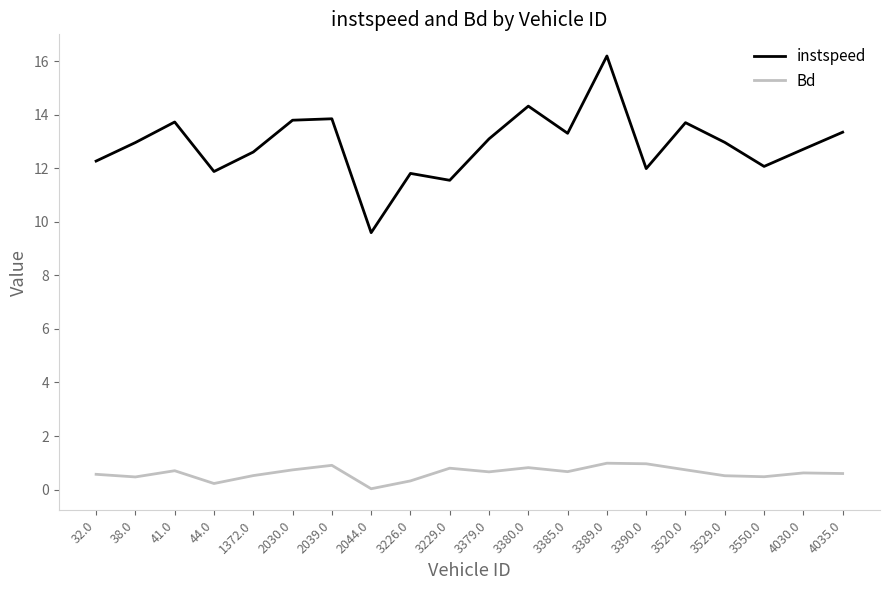

What is the difference between the maximum and second lowest values in the instspeed series?

4.6